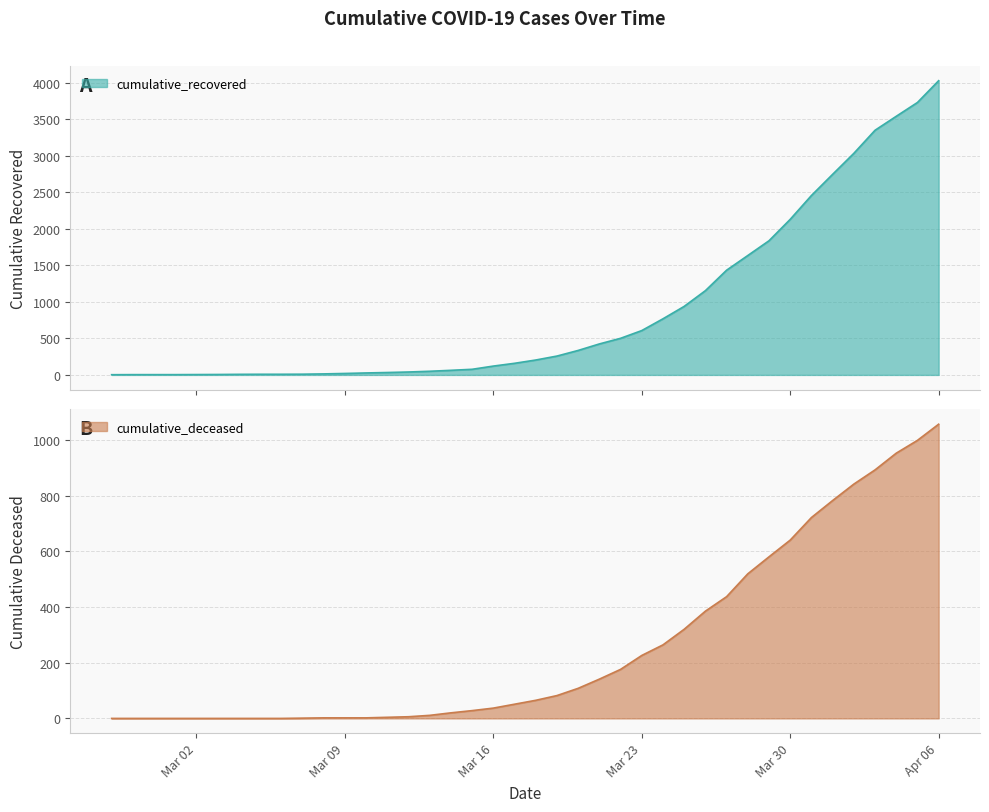

What is the label of the 5th point from the left?

Mar 02